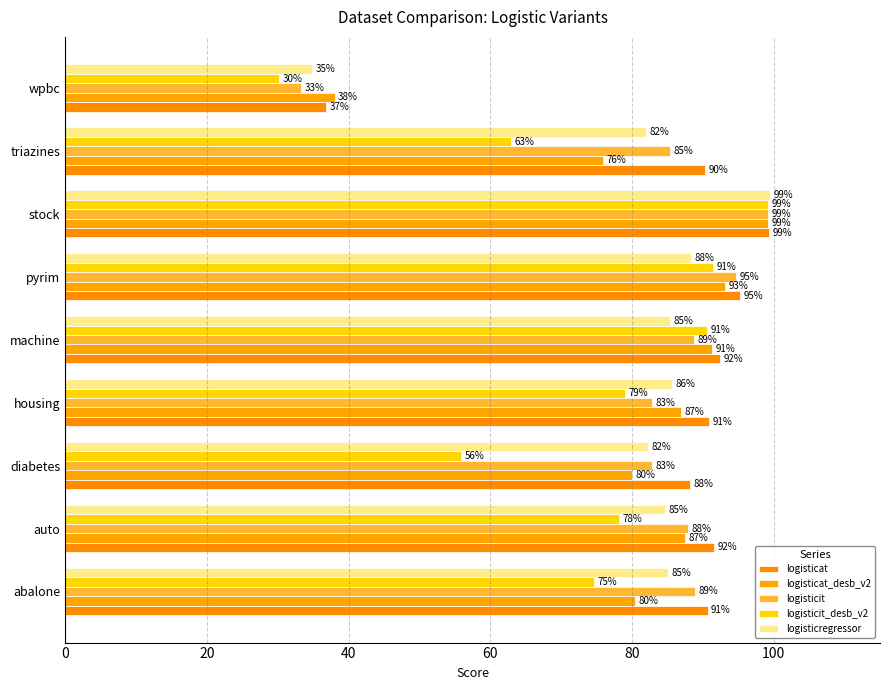

At how many categories does at least one series exceed 0?

9